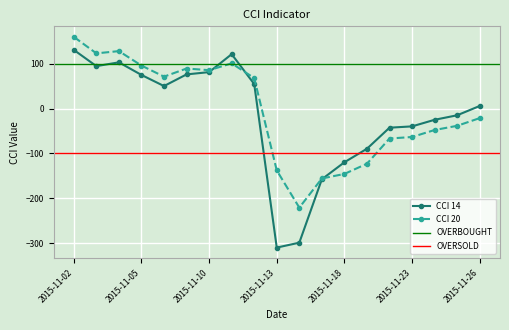

True or false: CCI 14 has a value of -59.1 at 2015-11-20.

False